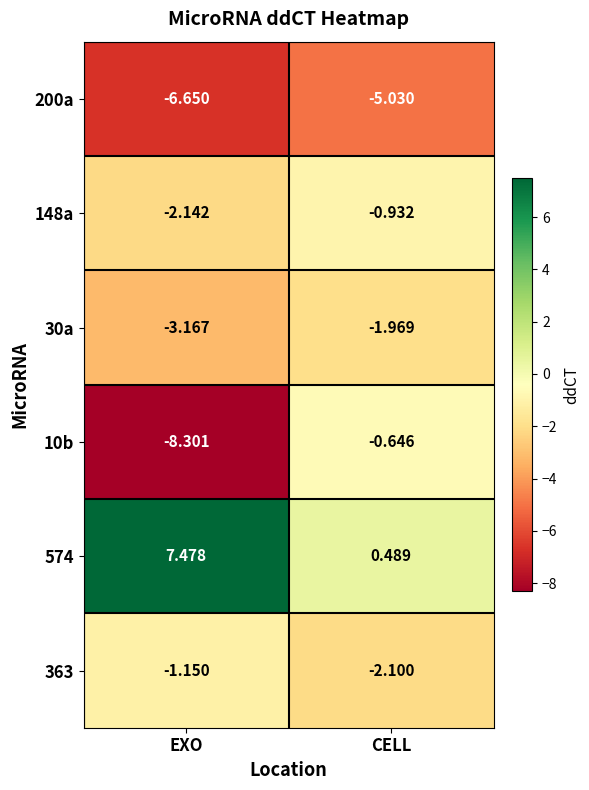

Where does the 574 series first go above 7?

EXO